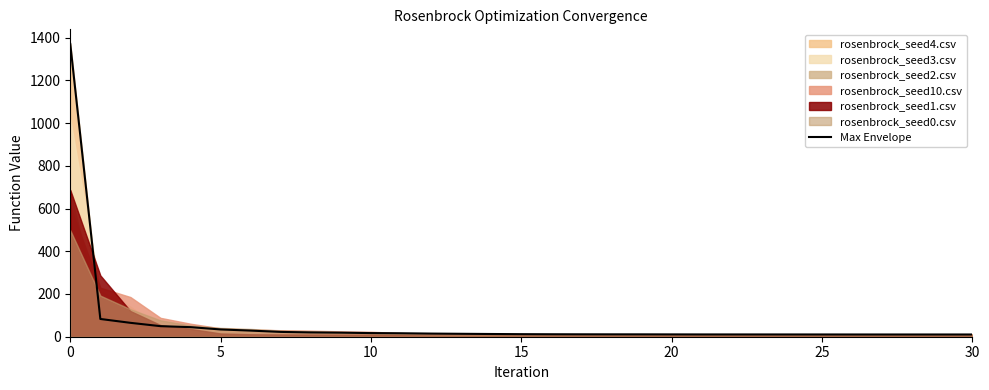

What is the change in value from 16 to 27?

-1.1